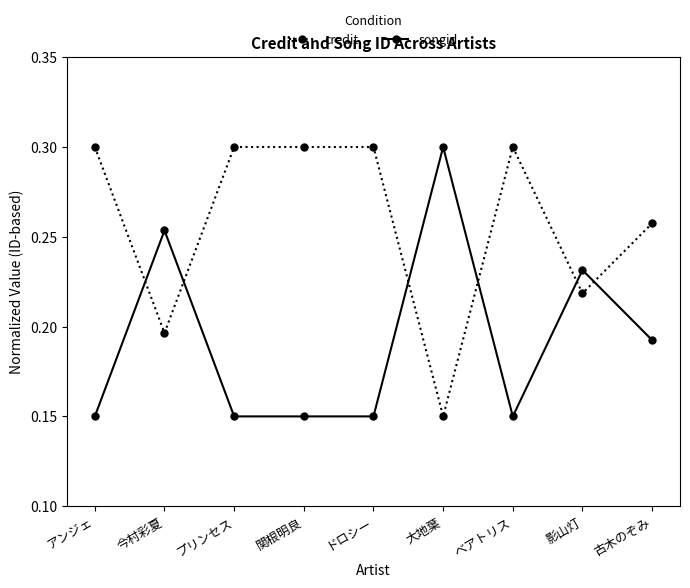

Which category has the highest value in the songid series?

大地葉